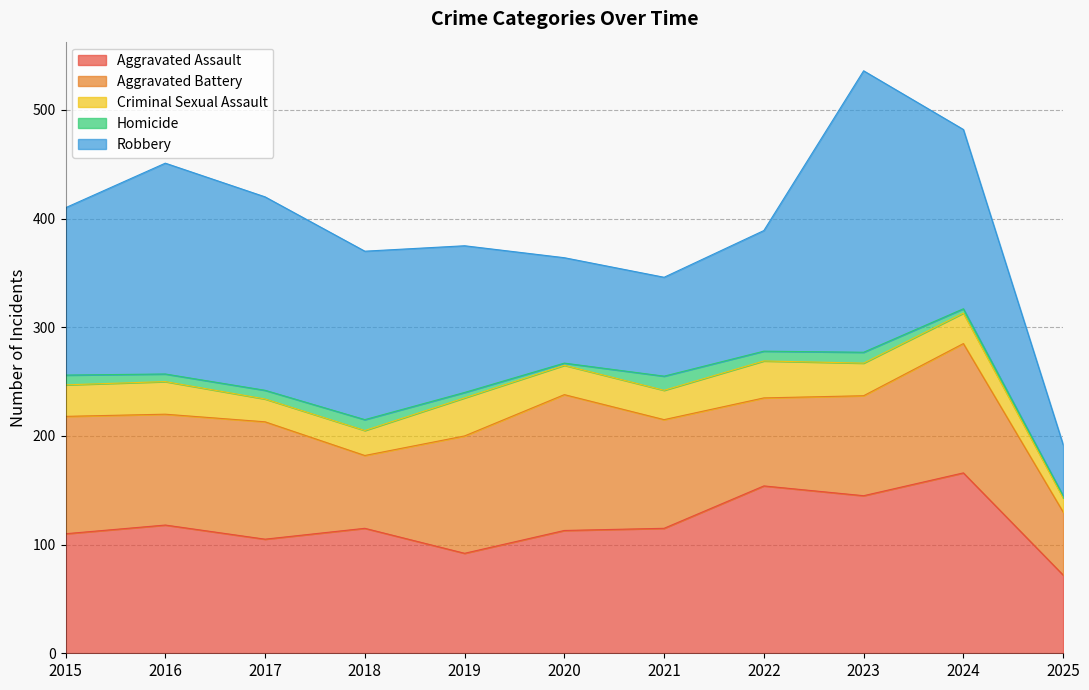

At how many categories does at least one series exceed 14?

11